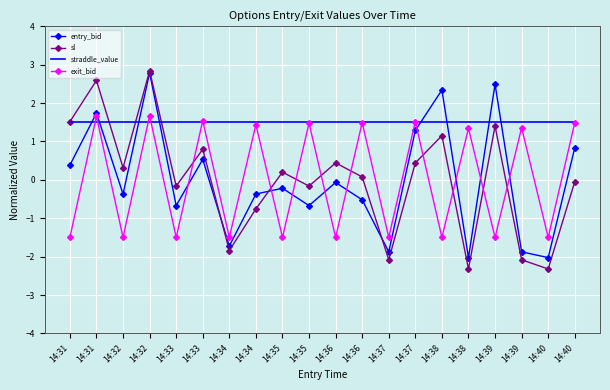

What are all the series names shown in the legend?

entry_bid, sl, straddle_value, exit_bid